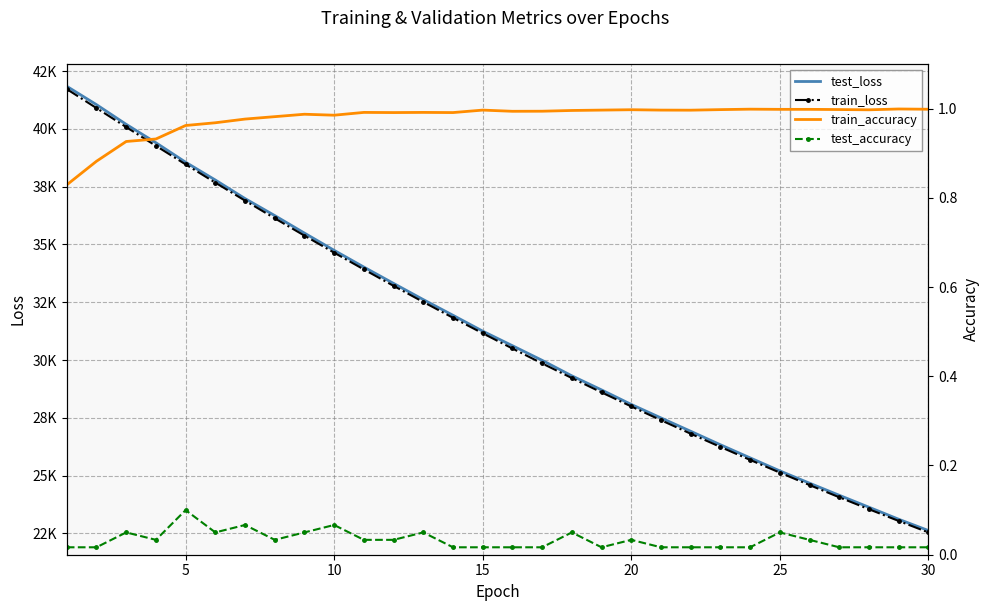

The value of train_loss at 25 is 66118.4. True or false?

False